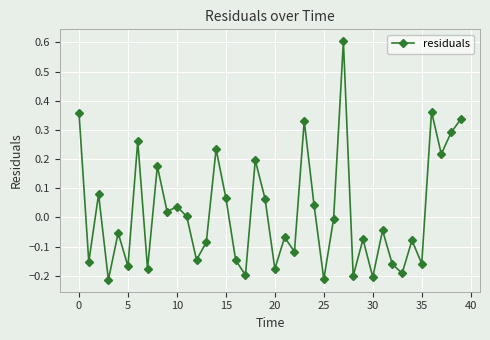

Does the chart have visible grid lines?

Yes